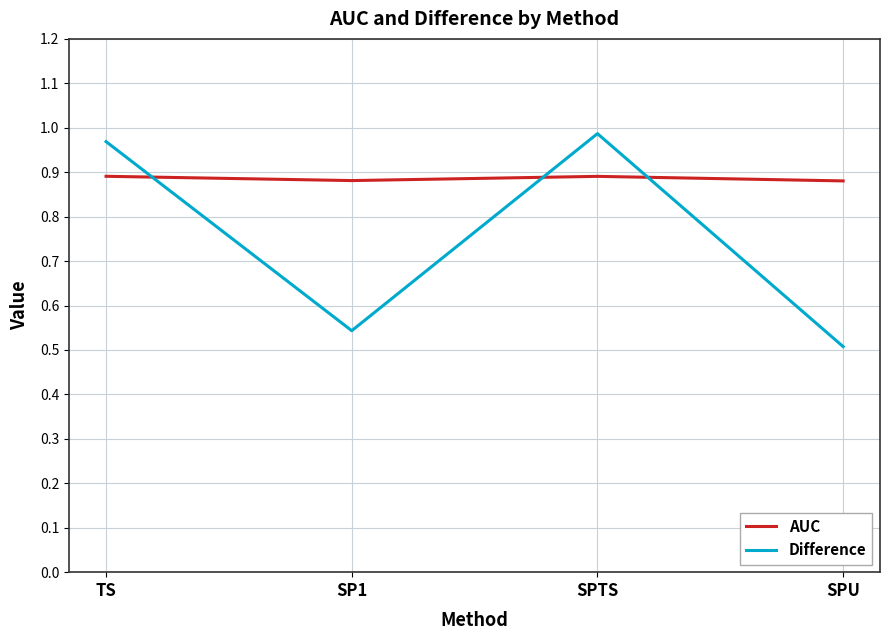

What is the sum of all AUC values?

3.5